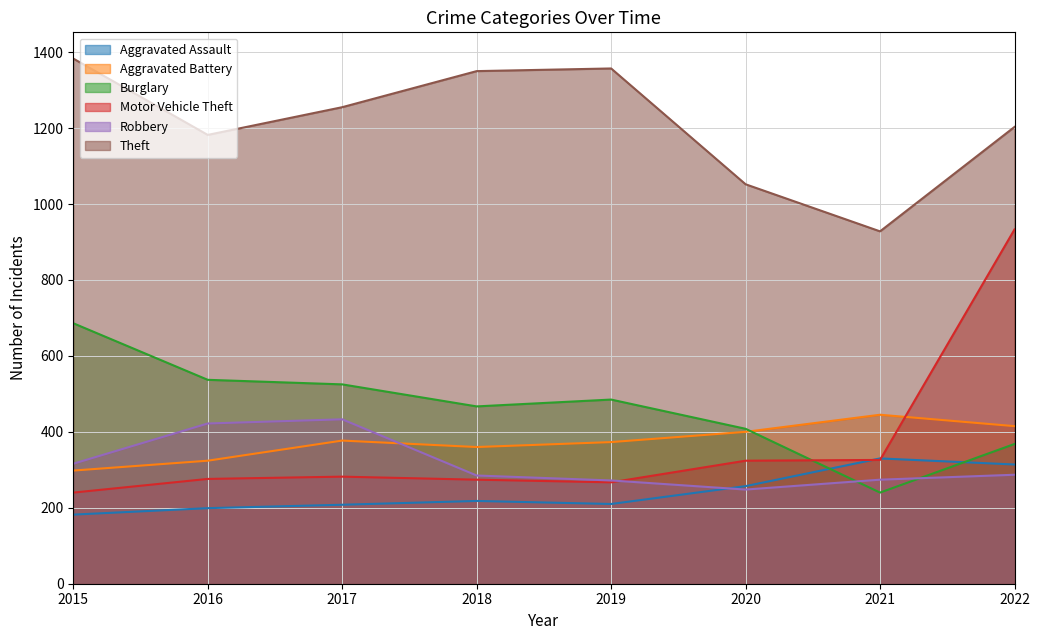

Reading right to left, extract all data points from this chart.

Aggravated Assault: 2022=314	2021=330	2020=257	2019=210	2018=218	2017=208	2016=199	2015=182
Aggravated Battery: 2022=415	2021=445	2020=400	2019=373	2018=360	2017=377	2016=324	2015=298
Burglary: 2022=368	2021=240	2020=408	2019=485	2018=467	2017=525	2016=537	2015=686
Motor Vehicle Theft: 2022=933	2021=326	2020=324	2019=267	2018=274	2017=282	2016=276	2015=240
Robbery: 2022=287	2021=274	2020=248	2019=272	2018=285	2017=433	2016=422	2015=316
Theft: 2022=1203	2021=928	2020=1052	2019=1357	2018=1350	2017=1255	2016=1182	2015=1383